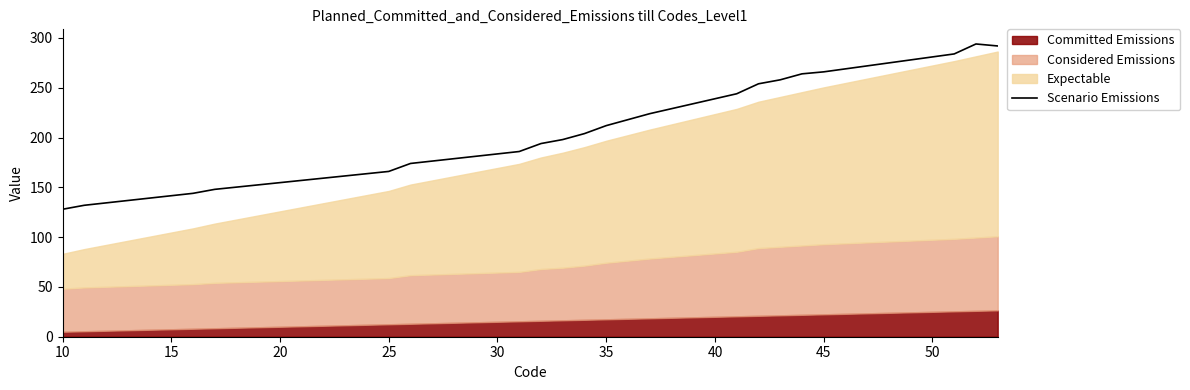

The value of Scenario Emissions at 35 is 50. True or false?

False